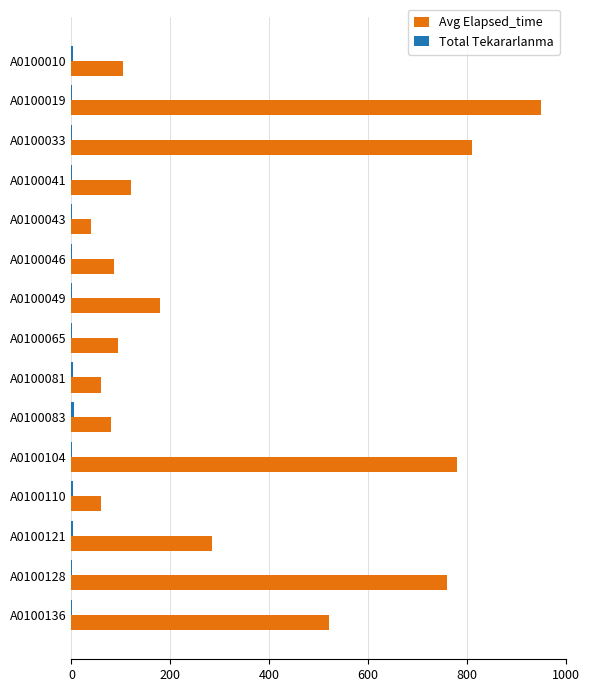

Which series has the largest total across all categories?

Avg Elapsed_time